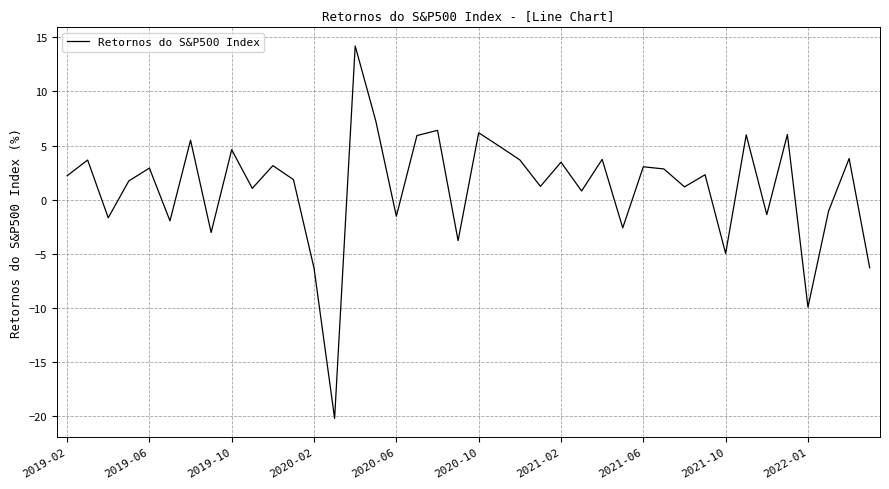

How many values are above zero?

27